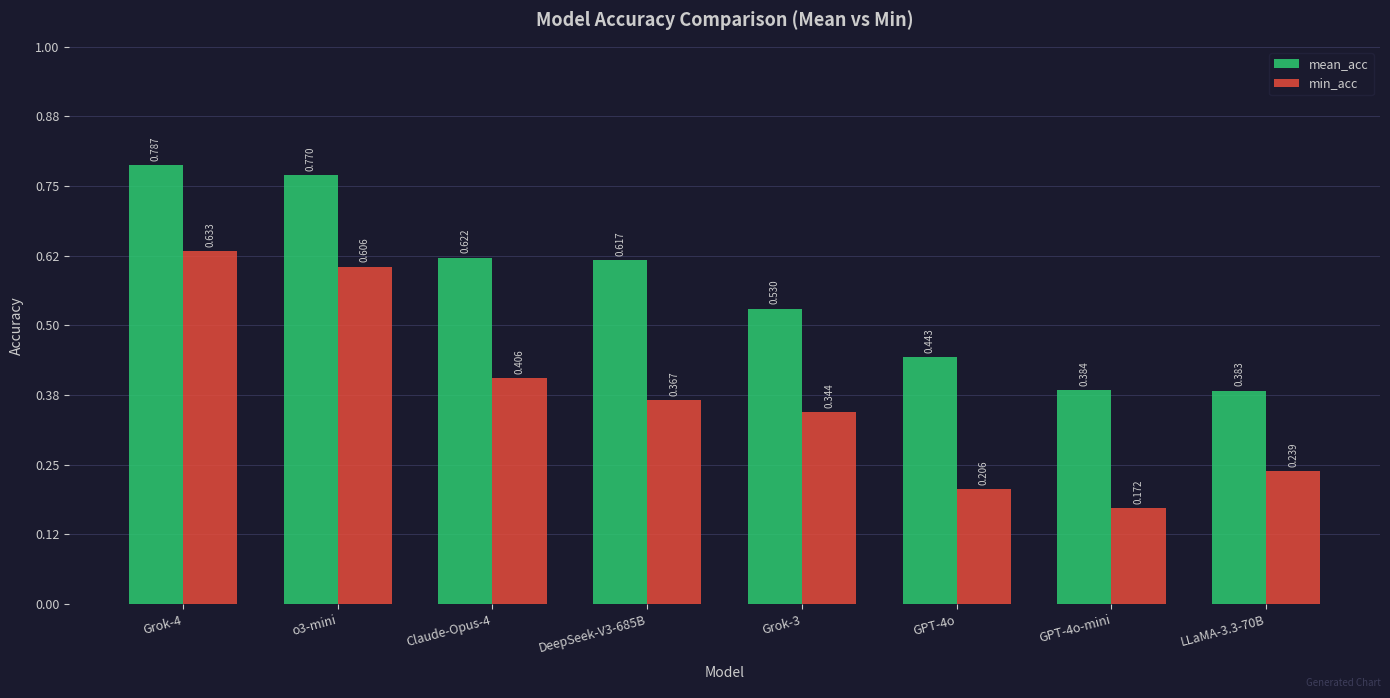

Which series changed the most between o3-mini and GPT-4o?

min_acc